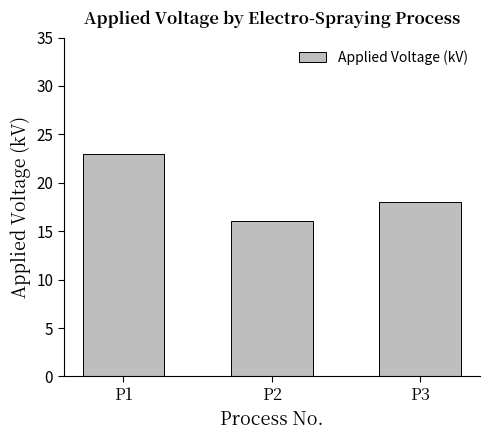

Is it true that the value at P2 is 10?

False